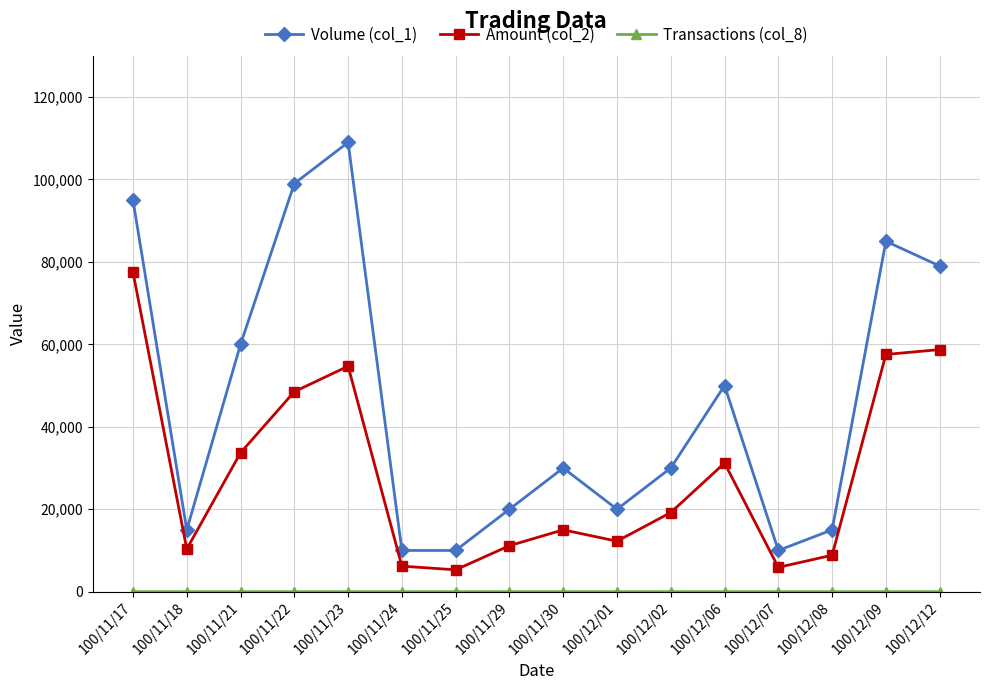

What is the minimum value for Amount (col_2)?

5300